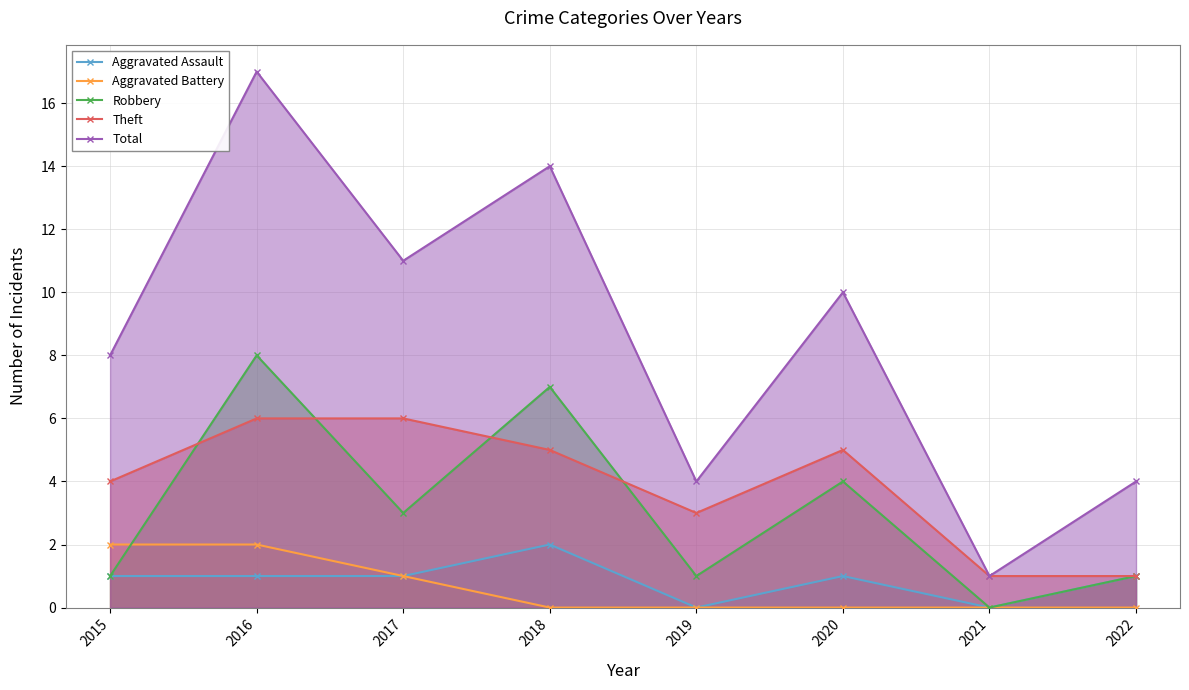

What is the difference between the Total values at 2016 and 2019?

13